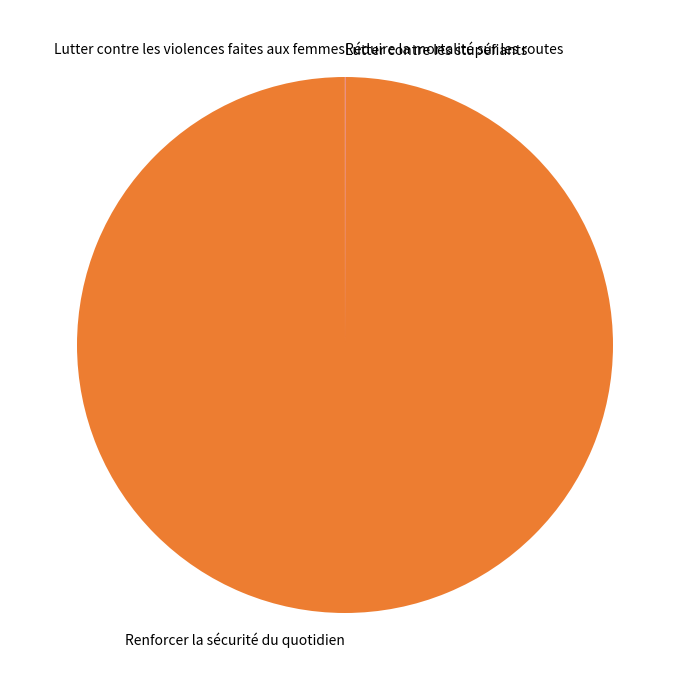

The Renforcer la sécurité du quotidien slice represents 100% of the pie. True or false?

True